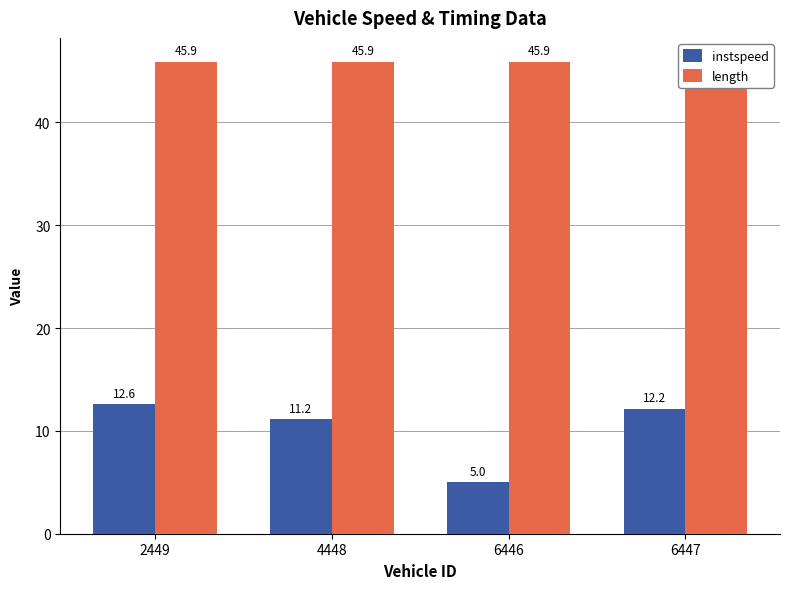

At how many categories does at least one series exceed 17?

4